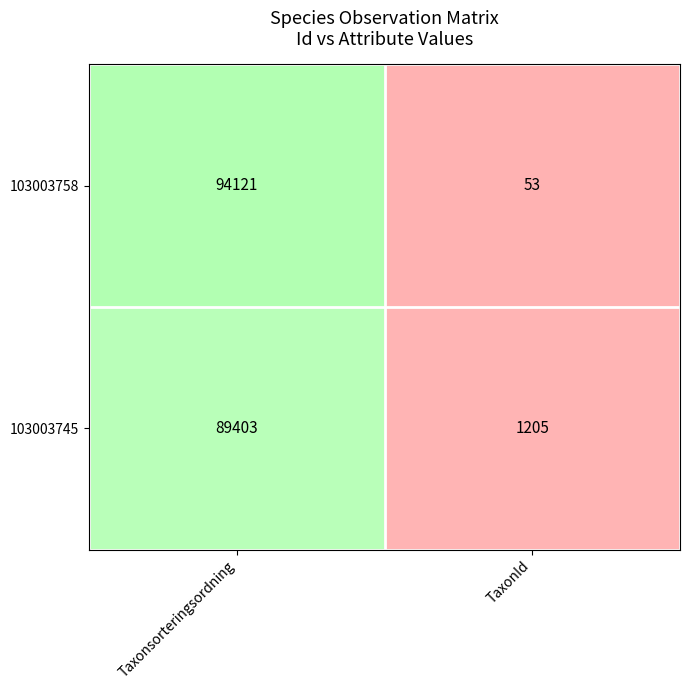

Rank the series at Taxonsorteringsordning from lowest to highest value.

103003745, 103003758